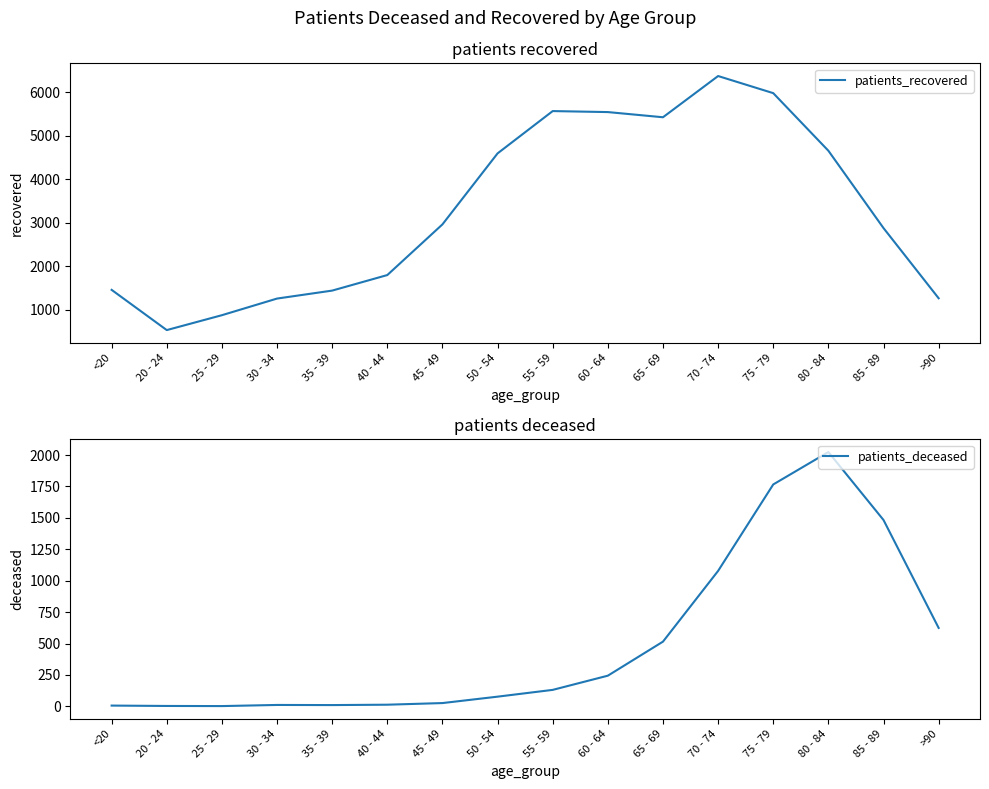

Which label corresponds to the largest value in the chart?

70 - 74